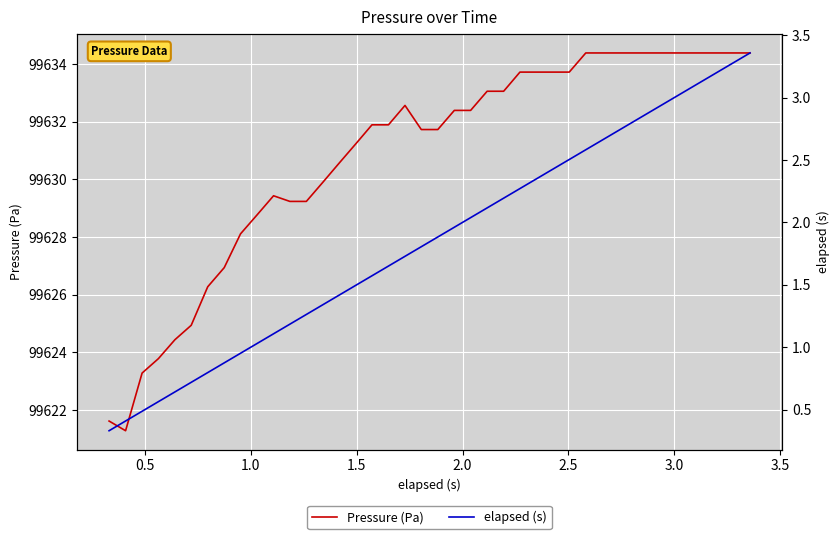

Count the number of data series in this chart.

2